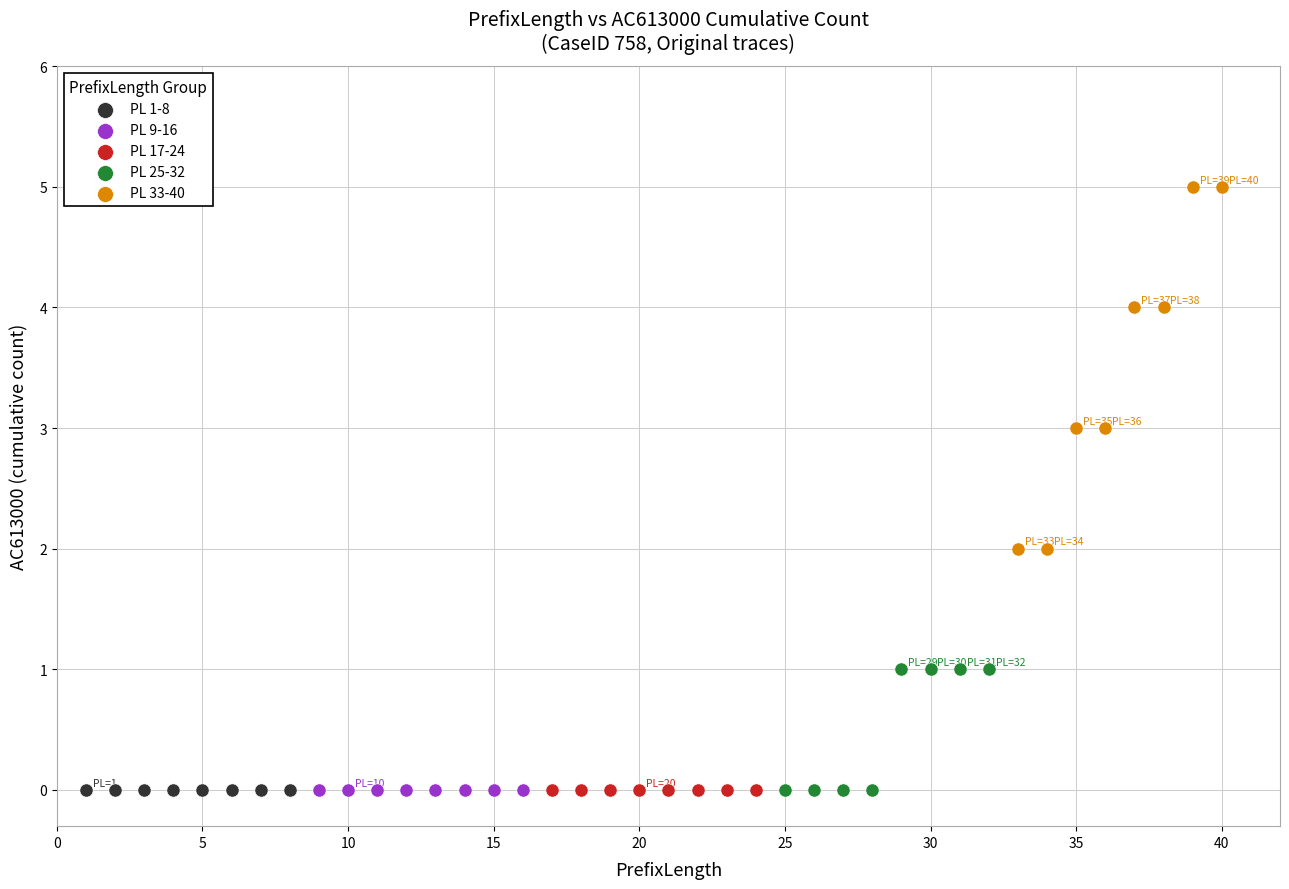

Which series contains the highest Y value?

PL 33-40